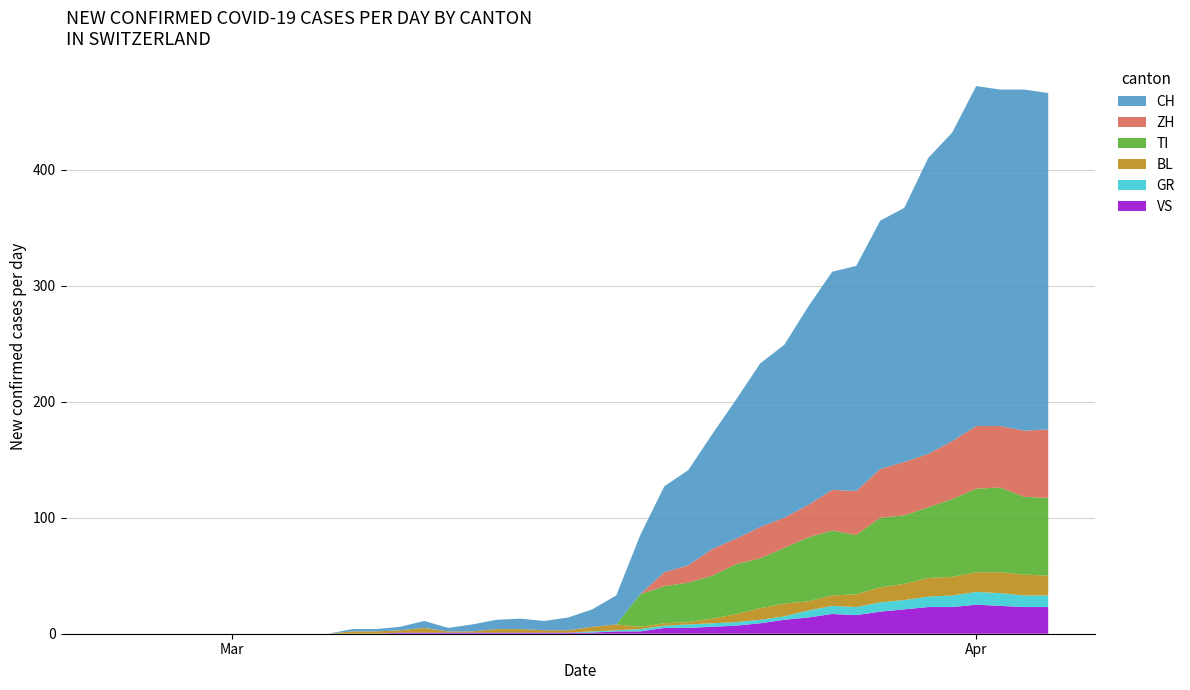

Reading left to right, transcribe all the data shown in this chart.

CH: 0=0	1=0	2=0	3=0	4=0	5=0	6=0	7=0	8=0	9=0	10=2	11=2	12=3	13=6	14=3	15=6	16=8	17=9	18=8	19=11	20=15	21=25	22=51	23=74	24=82	25=99	26=120	27=141	28=149	29=171	30=188	31=194	32=214	33=219	34=255	35=266	36=293	37=290	38=294	39=290
ZH: 0=0	1=0	2=0	3=0	4=0	5=0	6=0	7=0	8=0	9=0	10=0	11=0	12=0	13=0	14=0	15=0	16=0	17=0	18=0	19=0	20=0	21=0	22=0	23=12	24=15	25=23	26=22	27=27	28=26	29=28	30=35	31=38	32=42	33=46	34=46	35=50	36=54	37=53	38=57	39=59
TI: 0=0	1=0	2=0	3=0	4=0	5=0	6=0	7=0	8=0	9=0	10=0	11=0	12=0	13=0	14=0	15=0	16=0	17=0	18=0	19=0	20=0	21=0	22=28	23=32	24=34	25=37	26=43	27=43	28=48	29=55	30=56	31=51	32=60	33=59	34=61	35=67	36=72	37=73	38=67	39=67
BL: 0=0	1=0	2=0	3=0	4=0	5=0	6=0	7=0	8=0	9=0	10=2	11=2	12=2	13=4	14=1	15=1	16=3	17=3	18=2	19=2	20=4	21=5	22=2	23=2	24=2	25=4	26=7	27=10	28=11	29=8	30=9	31=11	32=13	33=14	34=16	35=16	36=17	37=18	38=18	39=17
GR: 0=0	1=0	2=0	3=0	4=0	5=0	6=0	7=0	8=0	9=0	10=0	11=0	12=0	13=0	14=0	15=0	16=0	17=0	18=0	19=0	20=1	21=1	22=2	23=2	24=3	25=3	26=3	27=3	28=3	29=6	30=7	31=7	32=8	33=8	34=9	35=10	36=11	37=11	38=10	39=10
VS: 0=0	1=0	2=0	3=0	4=0	5=0	6=0	7=0	8=0	9=0	10=0	11=0	12=1	13=1	14=1	15=1	16=1	17=1	18=1	19=1	20=1	21=2	22=2	23=5	24=5	25=6	26=7	27=9	28=12	29=14	30=17	31=16	32=19	33=21	34=23	35=23	36=25	37=24	38=23	39=23